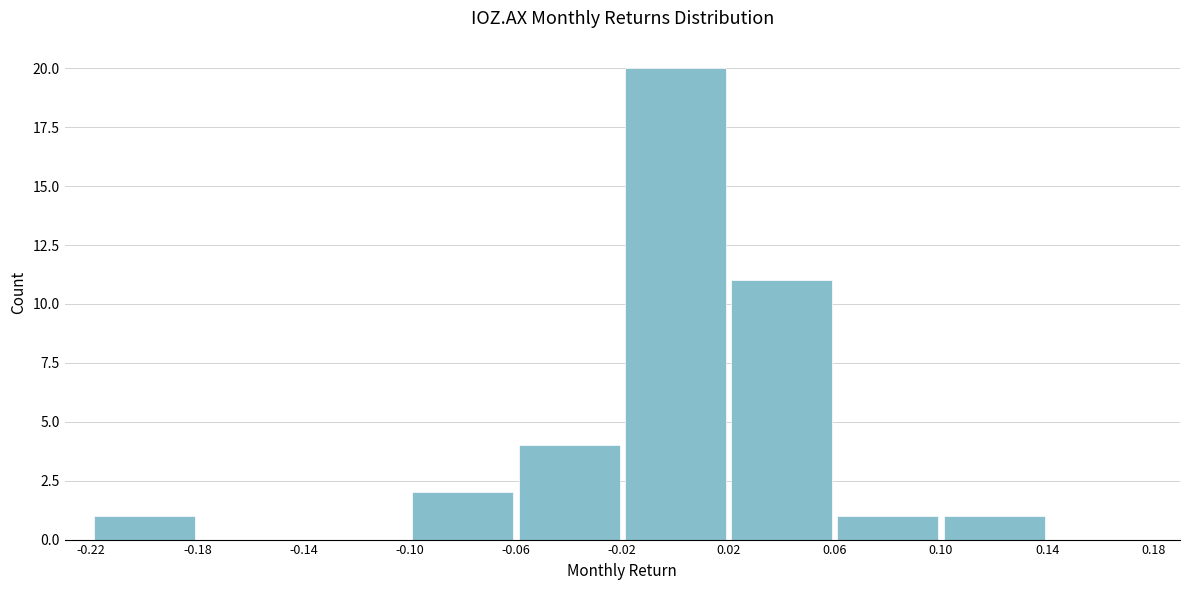

Over which range of the x-axis is the bar tallest?

-0.02 to 0.02